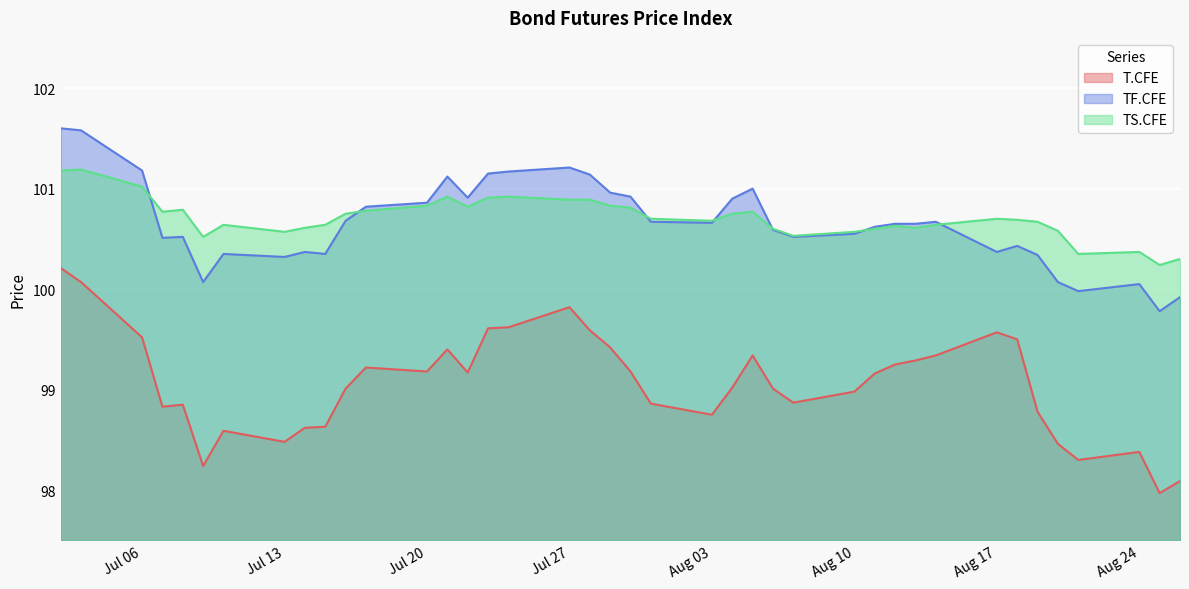

Which series ends up on top after the final intersection of TF.CFE and TS.CFE?

TS.CFE